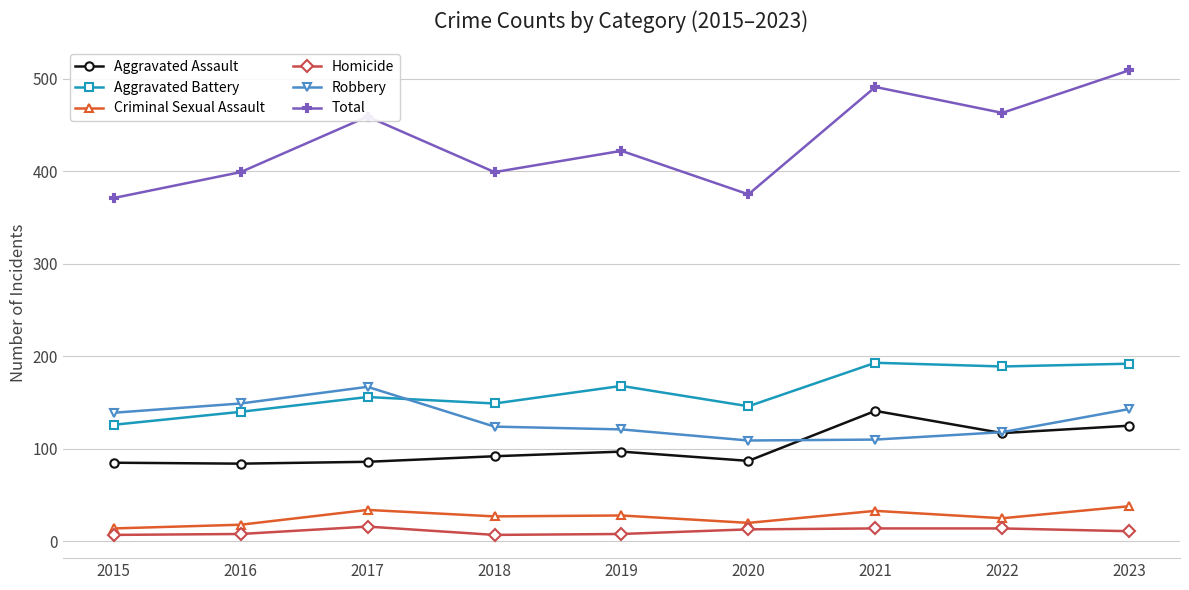

What is the difference between the maximum and minimum values in the Criminal Sexual Assault series?

24